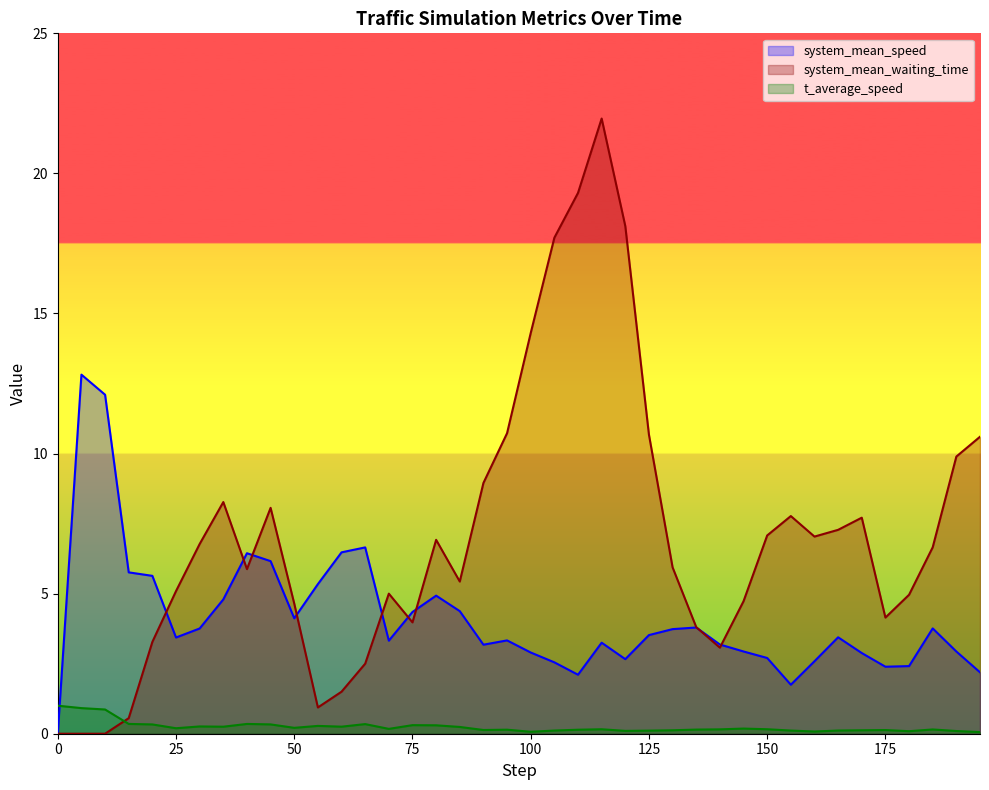

How many data points in system_mean_waiting_time are above 6?

20